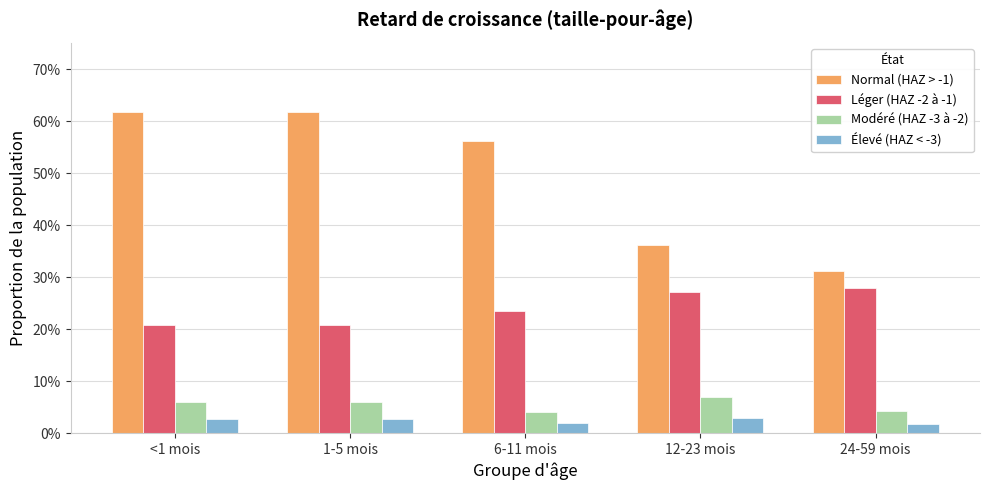

What are all the series names shown in the legend?

Normal (HAZ > -1), Léger (HAZ -2 à -1), Modéré (HAZ -3 à -2), Élevé (HAZ < -3)